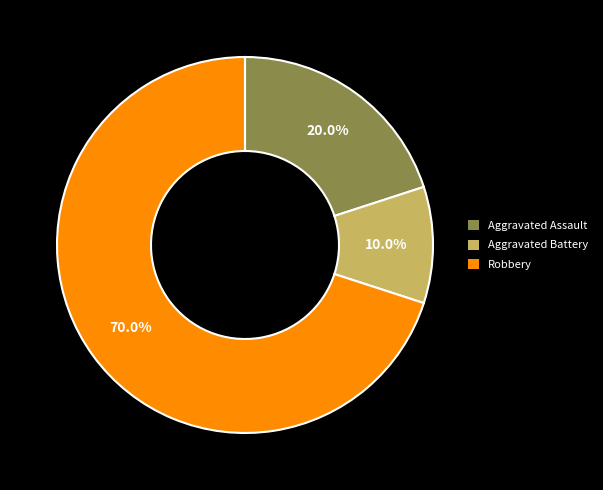

Count the number of slices in the pie.

3